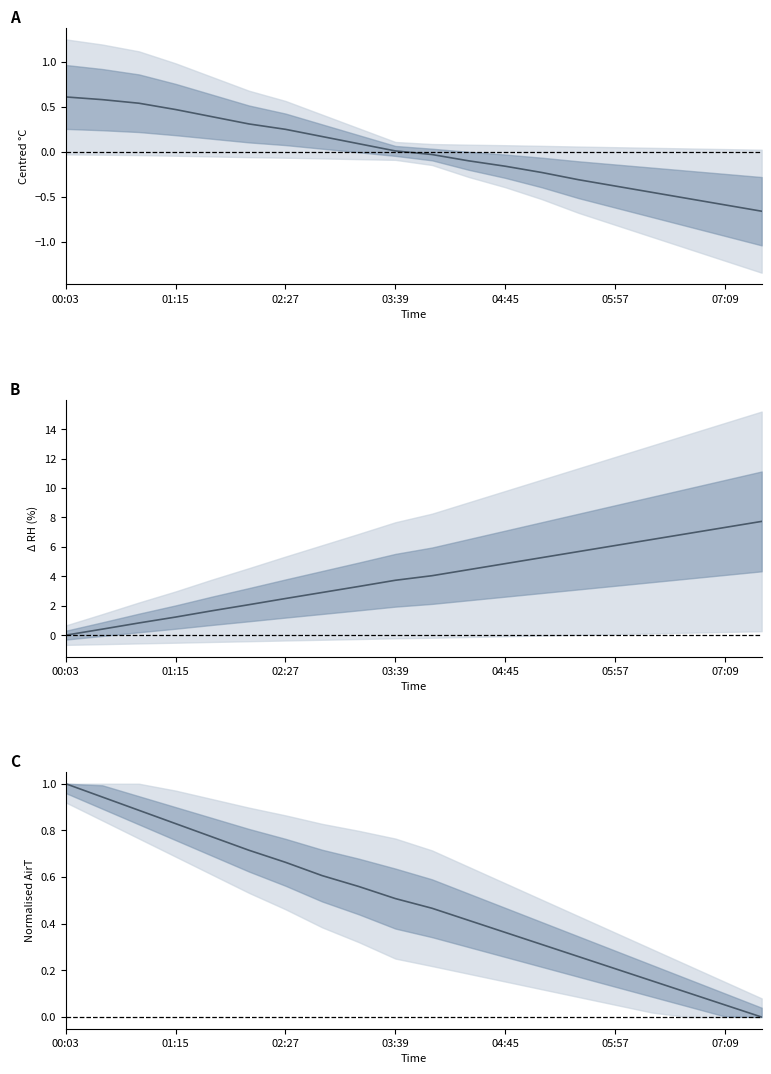

At how many categories does at least one series exceed 0?

20